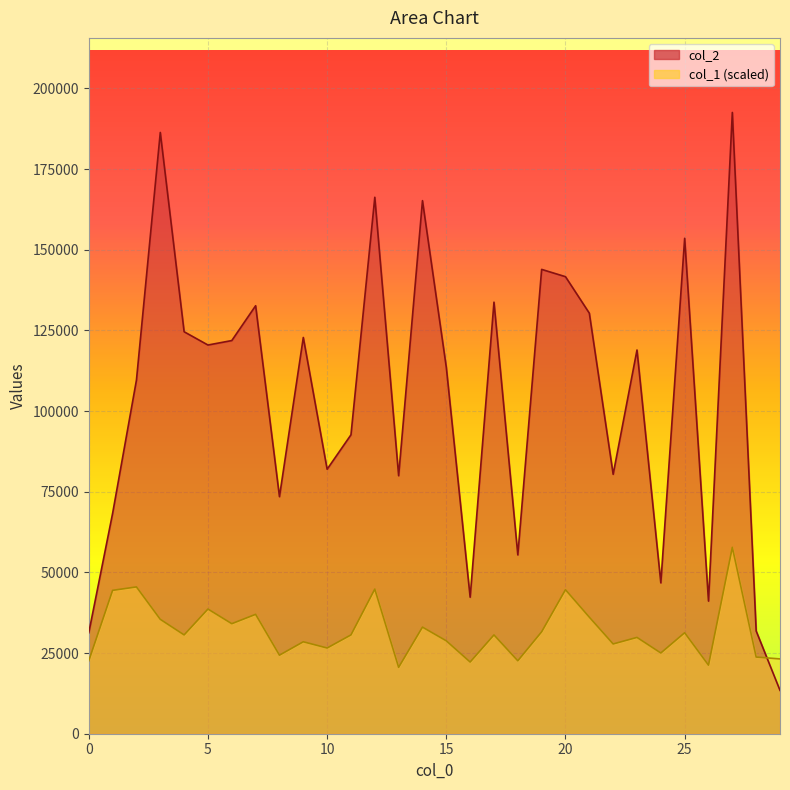

What is the value of the col_2 point at the 13th from the left?

166261.0